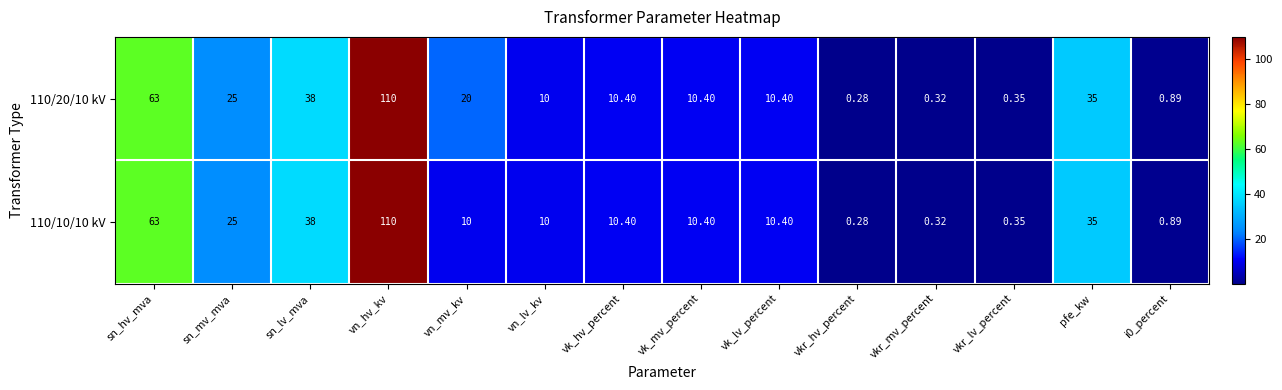

Which category has the highest value in the 110/10/10 kV series?

vn_hv_kv